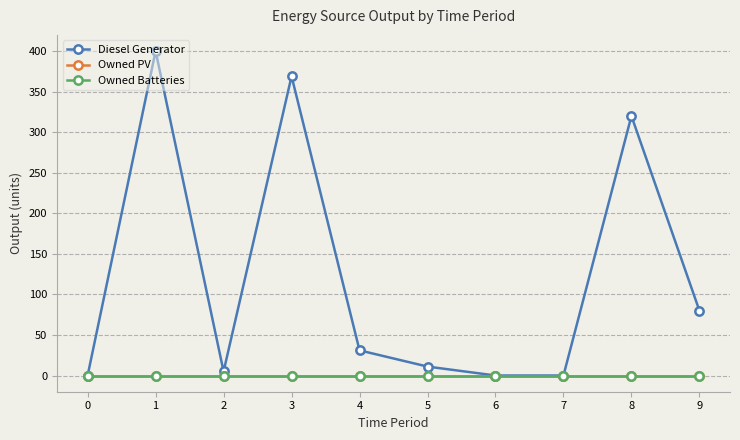

How many lines are shown in the chart?

3